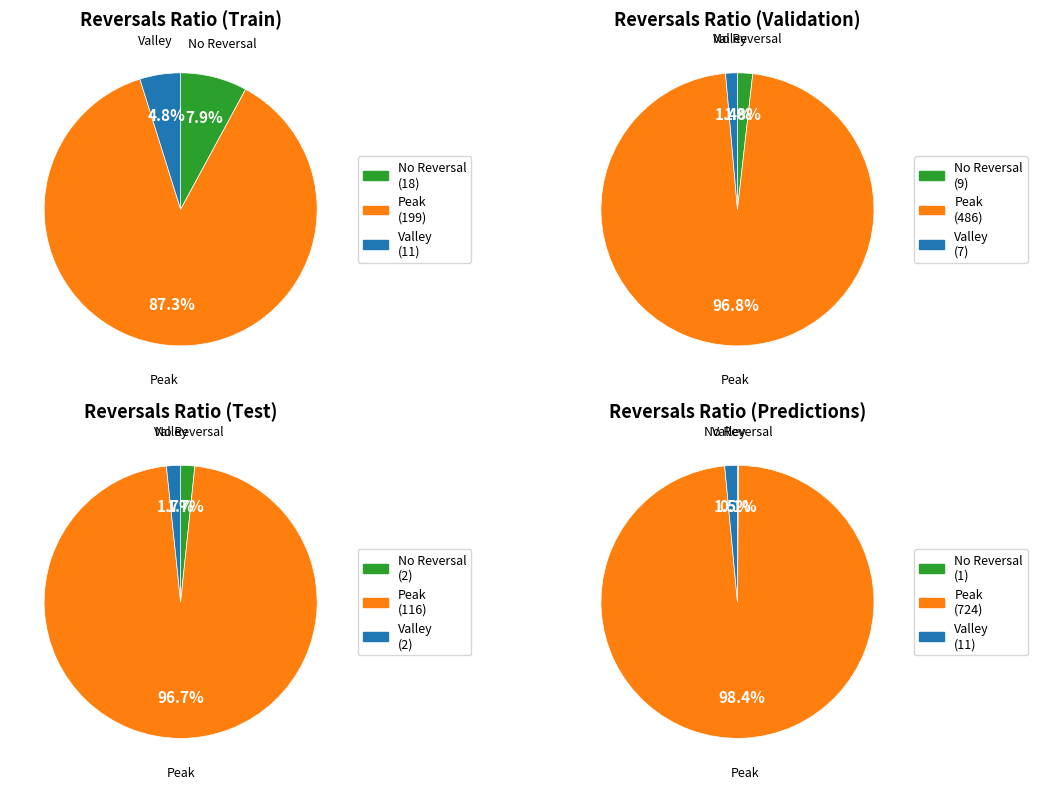

True or false: 17 accounts for 1% of the total.

False